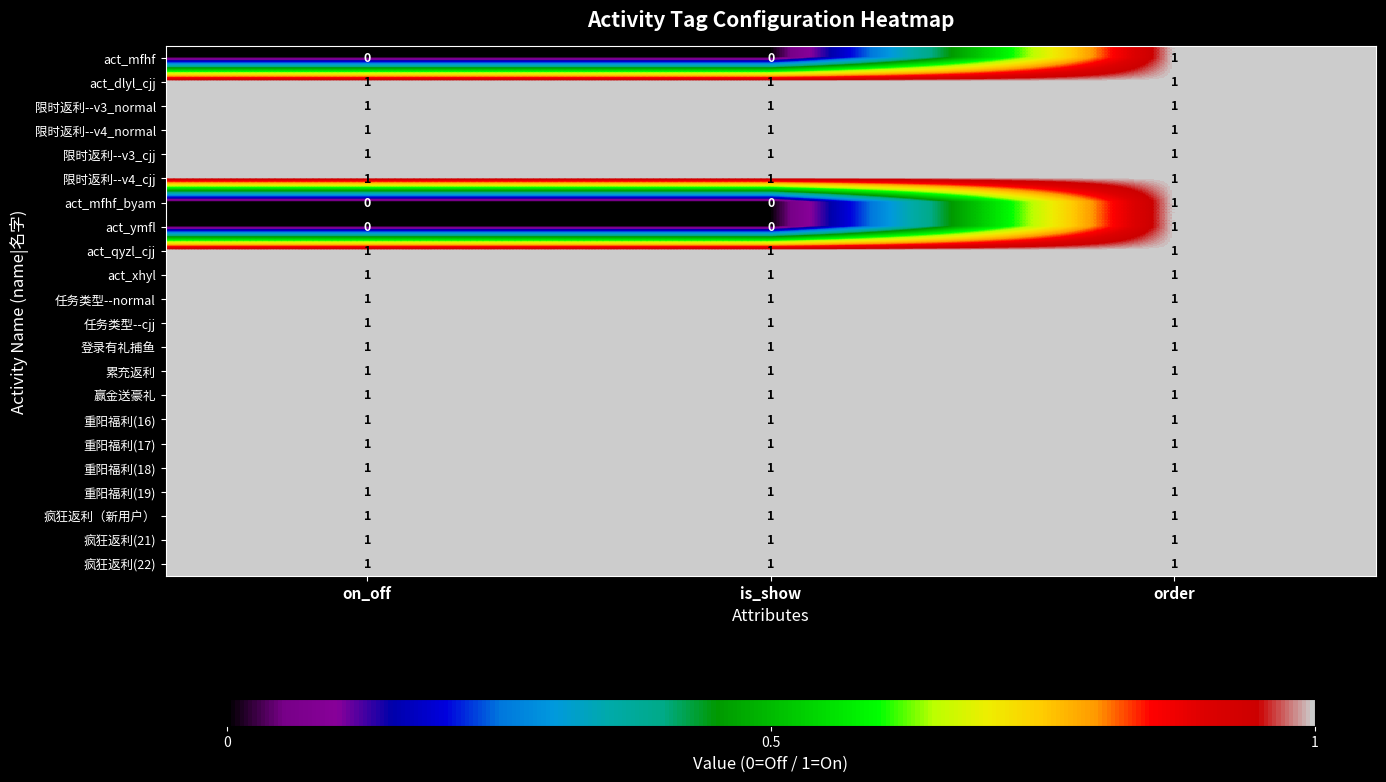

How many categories are shown in the chart?

3